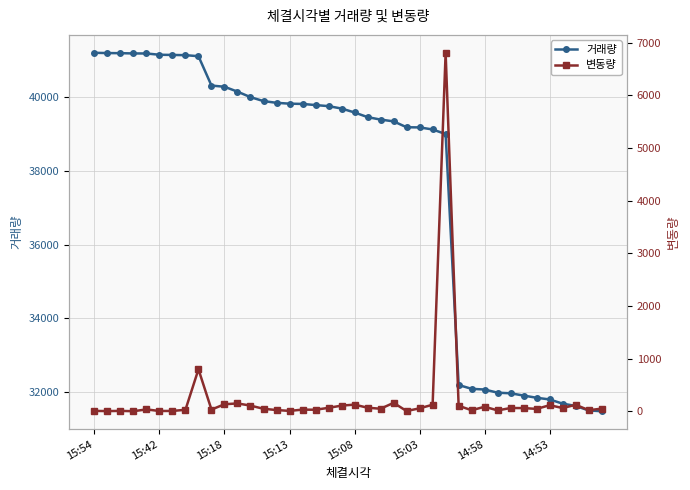

At which label does 거래량 first exceed 39694?

15:54